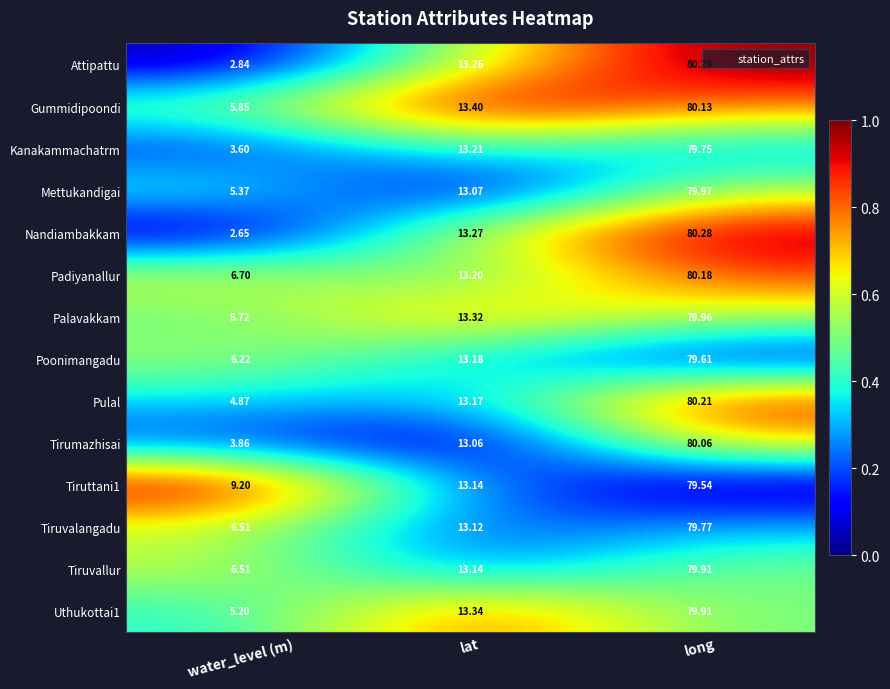

Rank the categories by Mettukandigai value from lowest to highest.

water_level (m), lat, long